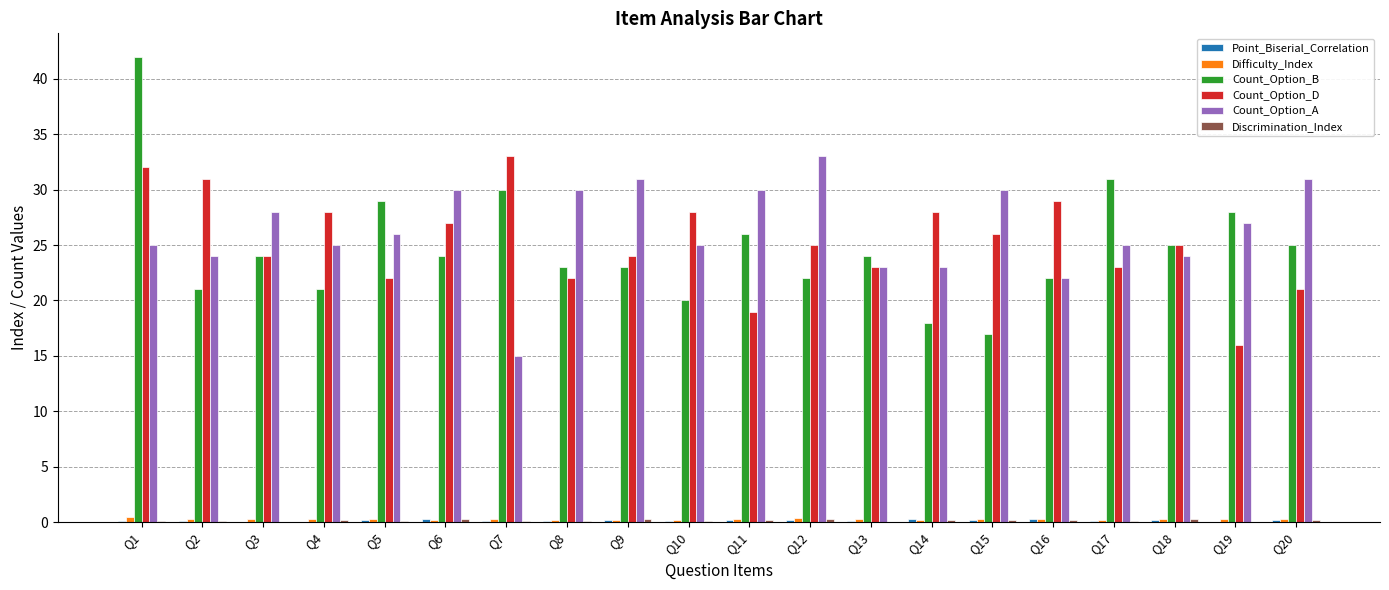

Between Q1 and Q3, which series saw the biggest shift?

Count_Option_B